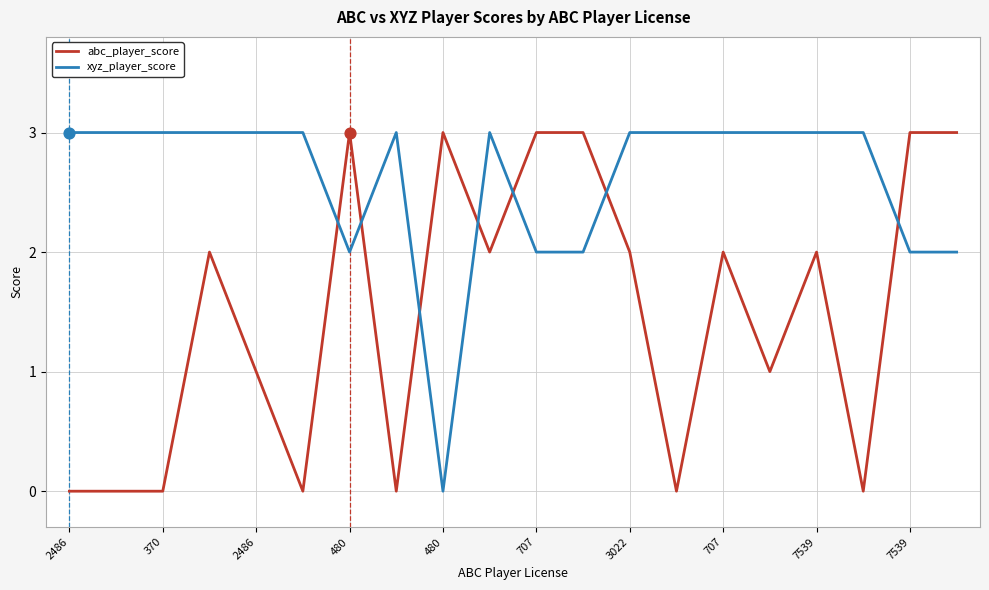

What are all the series names shown in the legend?

abc_player_score, xyz_player_score